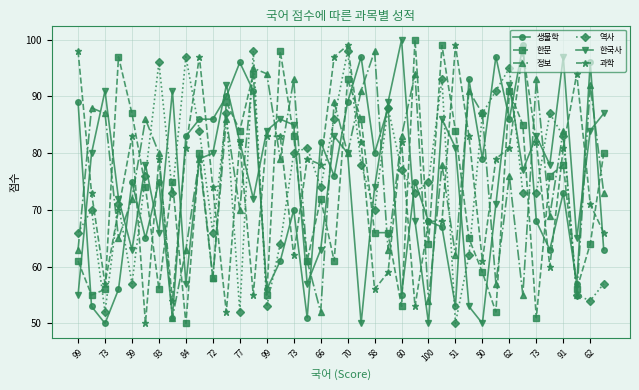

How many categories are shown in the chart?

40